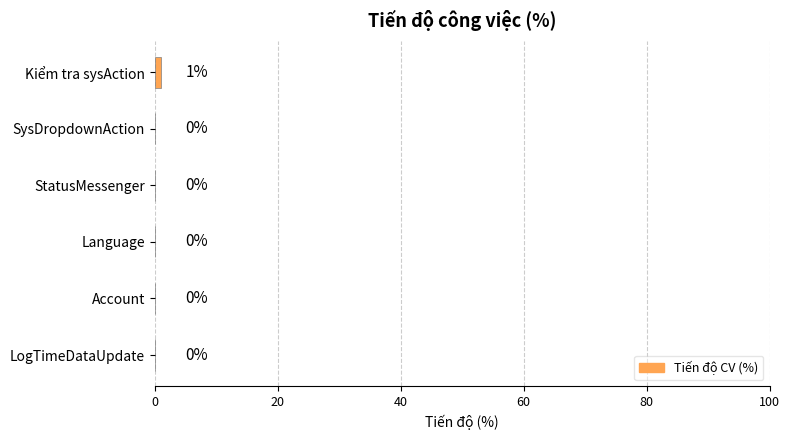

Reading top to bottom, transcribe all the data shown in this chart.

Kiểm tra sysAction=1	SysDropdownAction=0	StatusMessenger=0	Language=0	Account=0	LogTimeDataUpdate=0